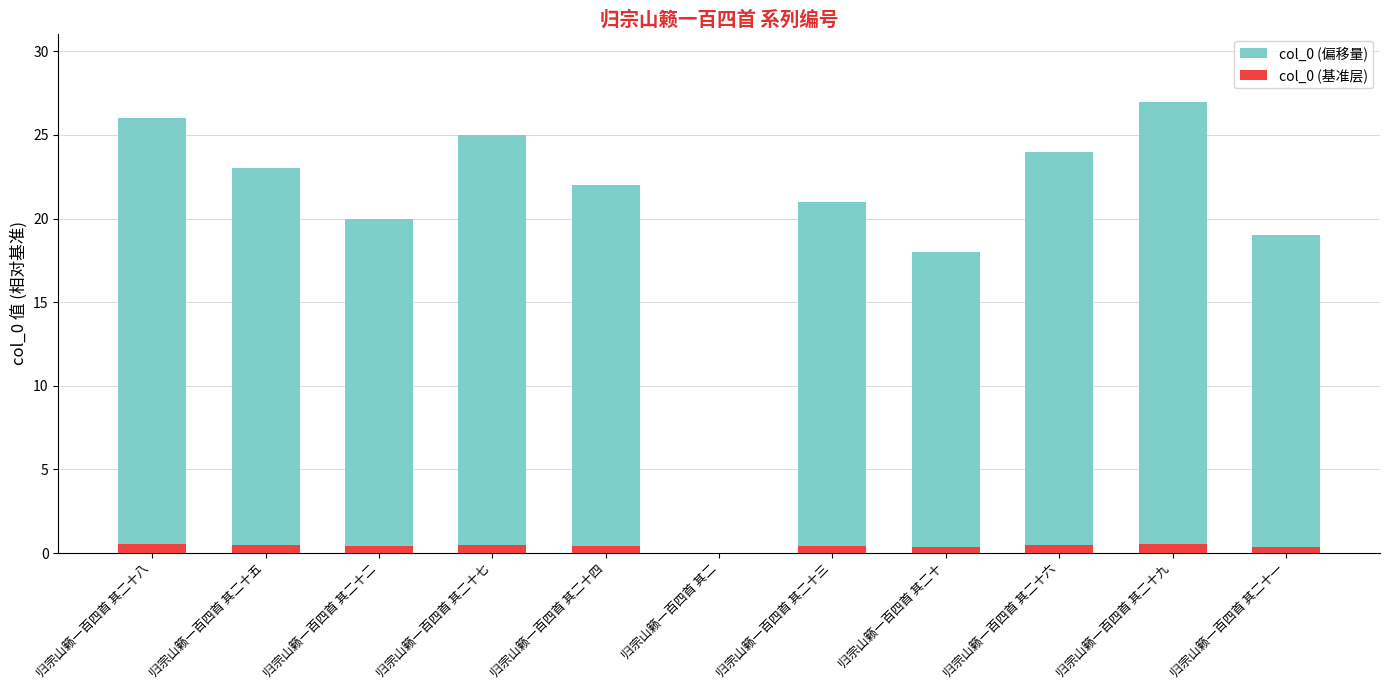

What is the approximate value of col_0 (偏移量) at 归宗山籁一百四首 其二十六?

24.0